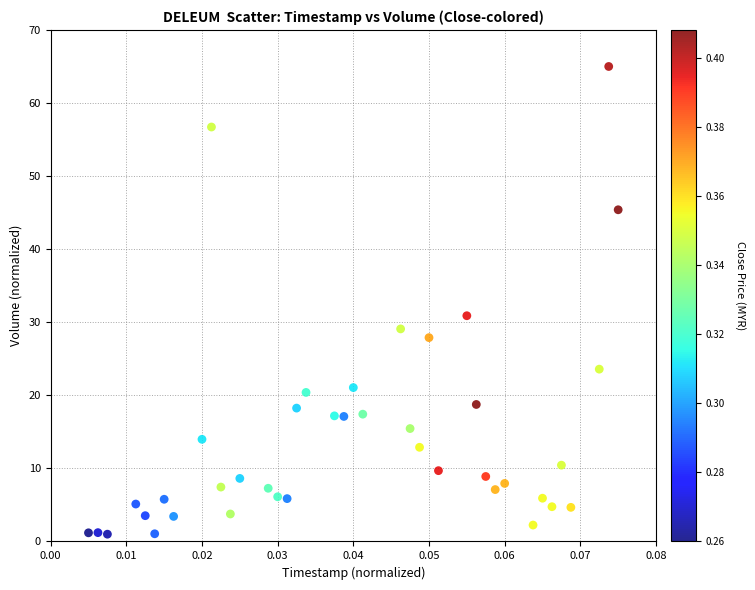

What is the range of Y values (max minus min)?

64.0